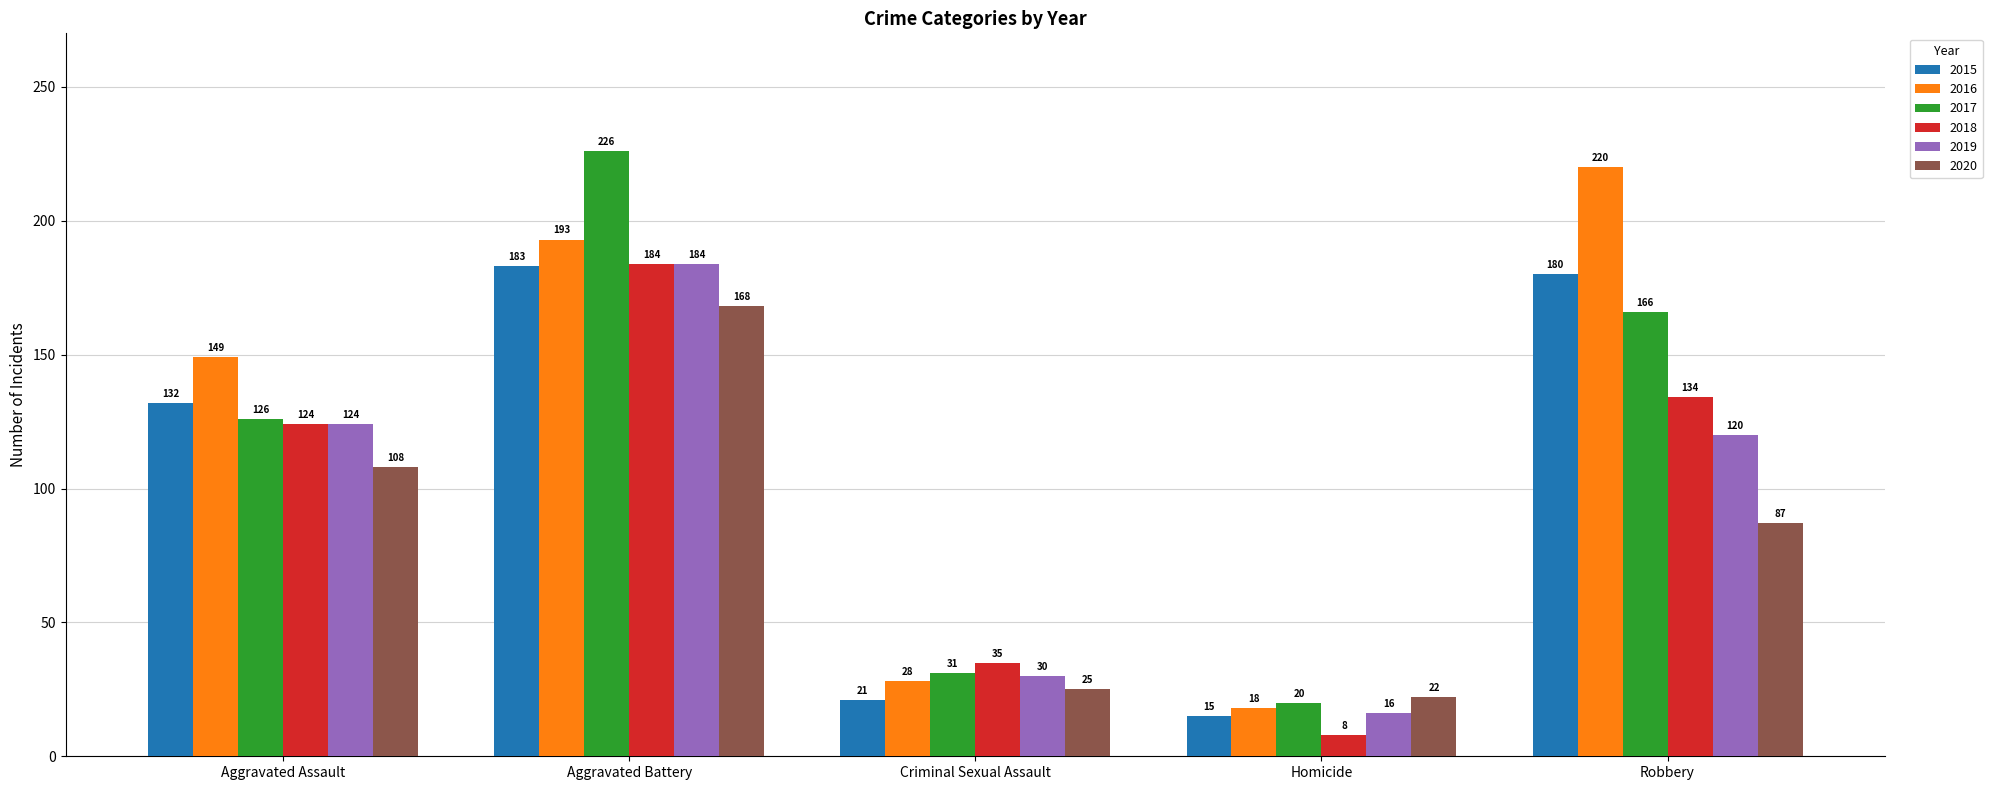

How many distinct data groups are displayed?

6